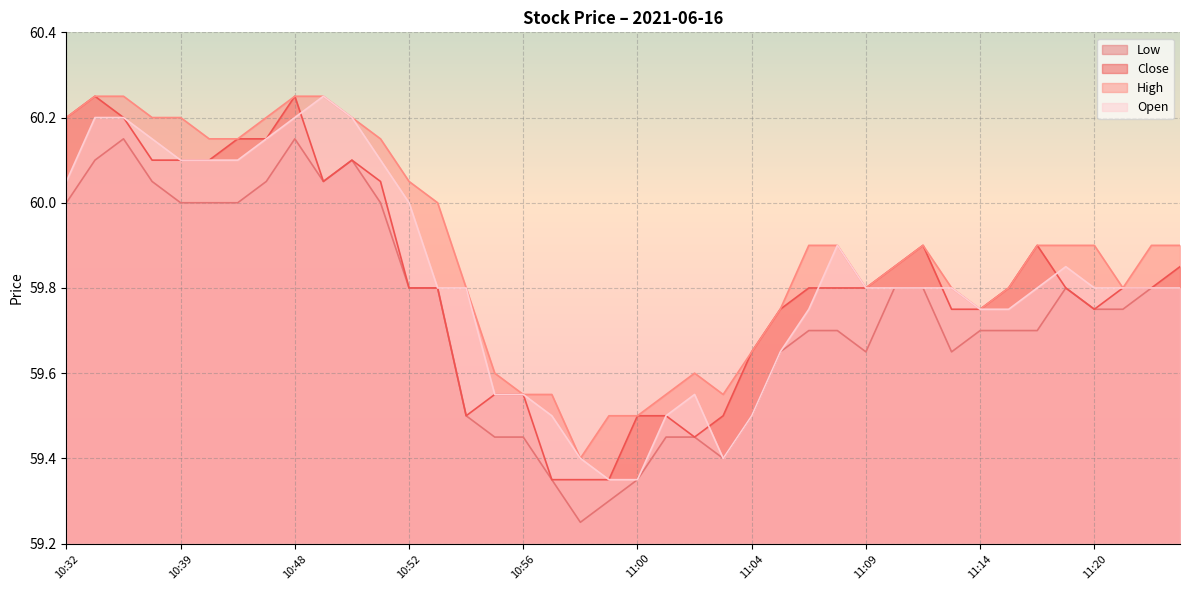

True or false: Low and Open intersect in this chart.

False